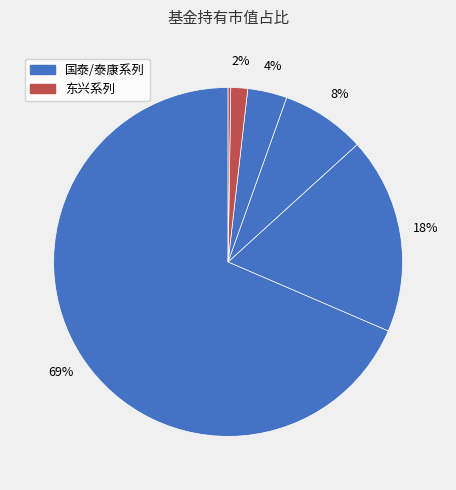

Is there any slice that represents more than half of the pie?

Yes